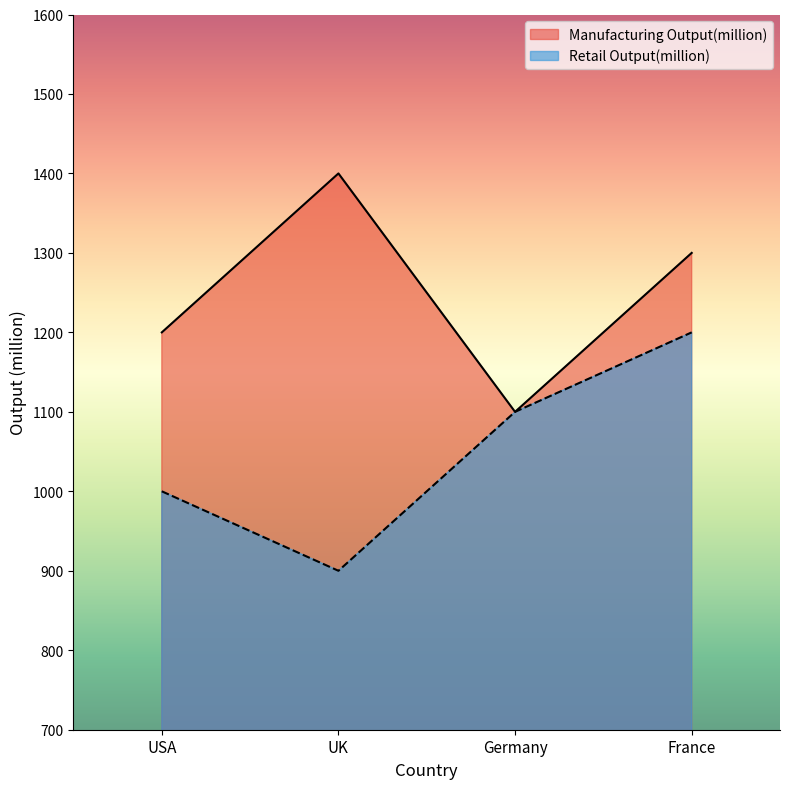

What is the value of the Retail Output(million) point at the 4th from the left?

1200